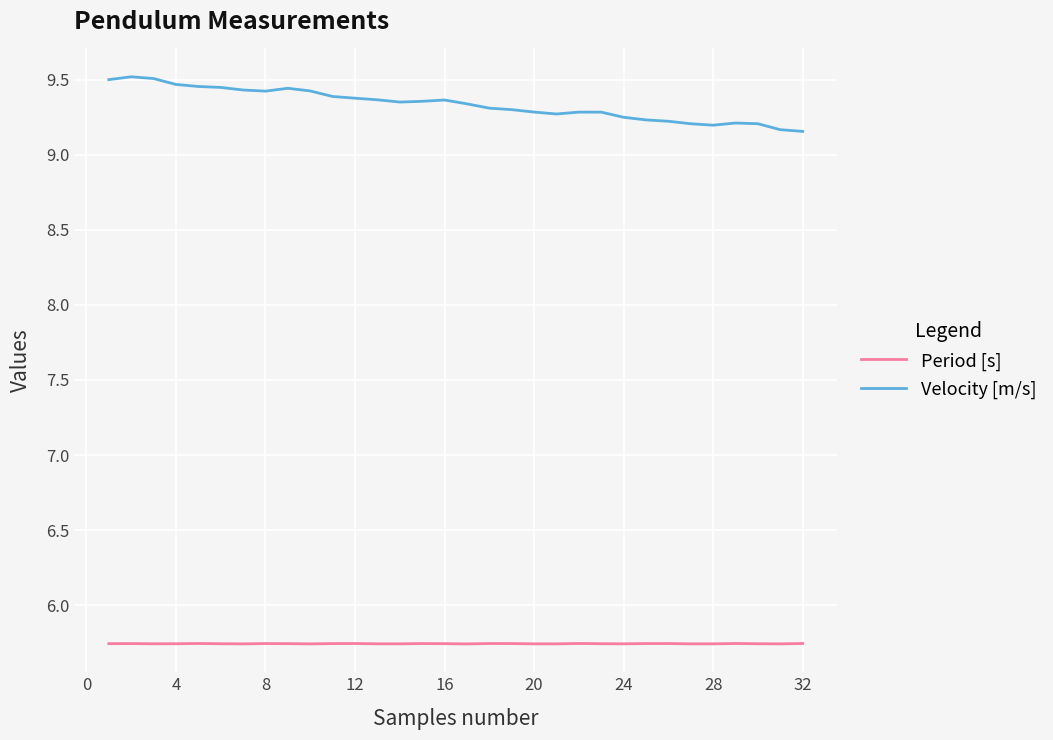

List the series in order of their peak value, lowest first.

Period [s], Velocity [m/s]